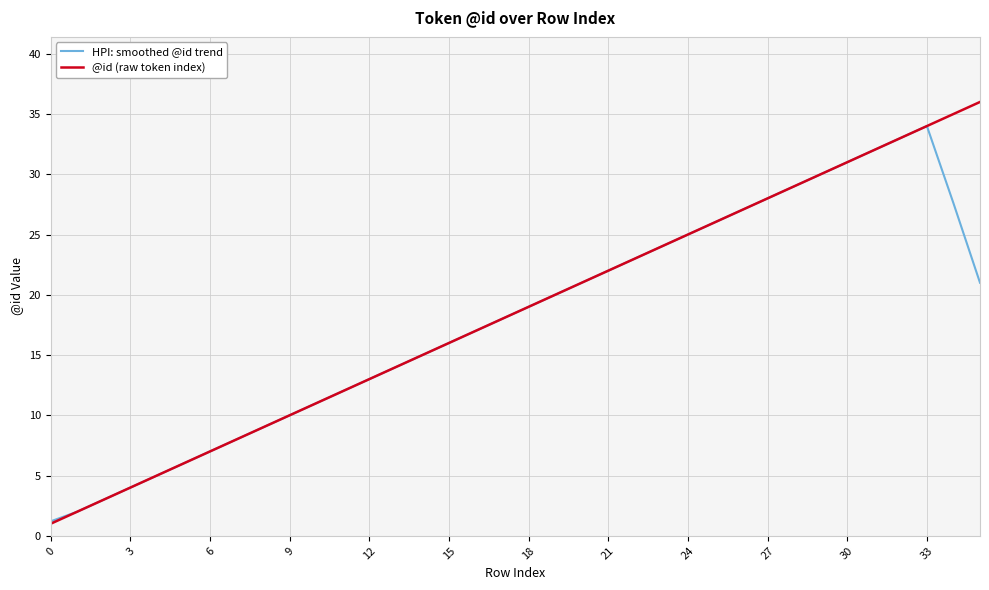

Rank the series by their maximum value, from highest to lowest.

@id (raw token index), HPI: smoothed @id trend